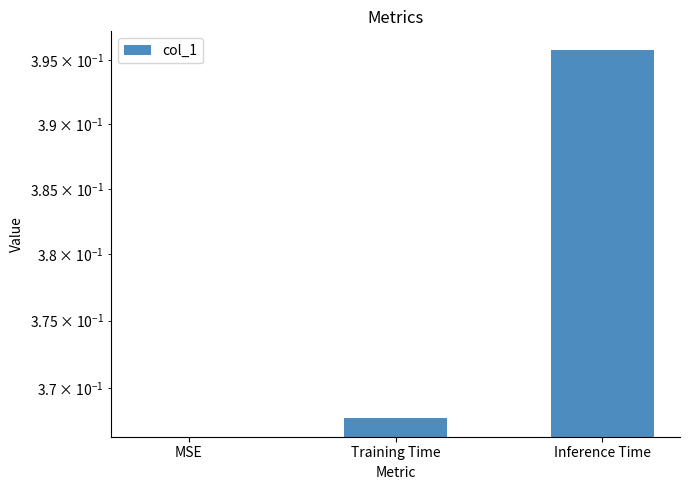

Are the bars horizontal?

No